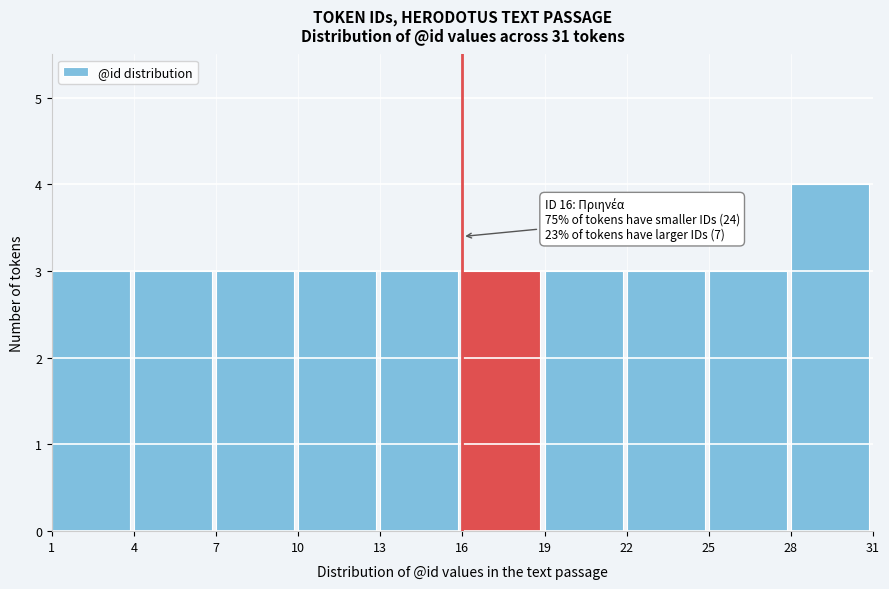

Which range on the x-axis has the tallest bar?

28 to 31